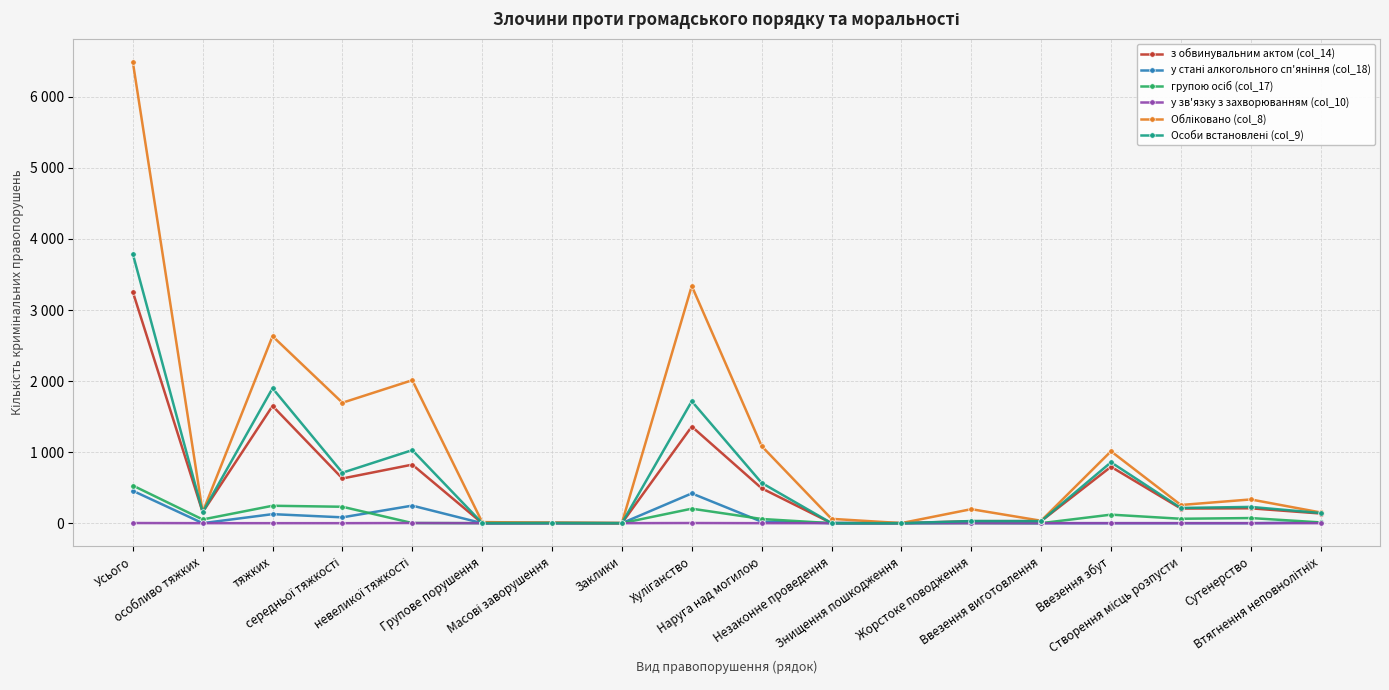

True or false: у зв'язку з захворюванням (col_10) has a value of -1 at Масові заворушення.

False